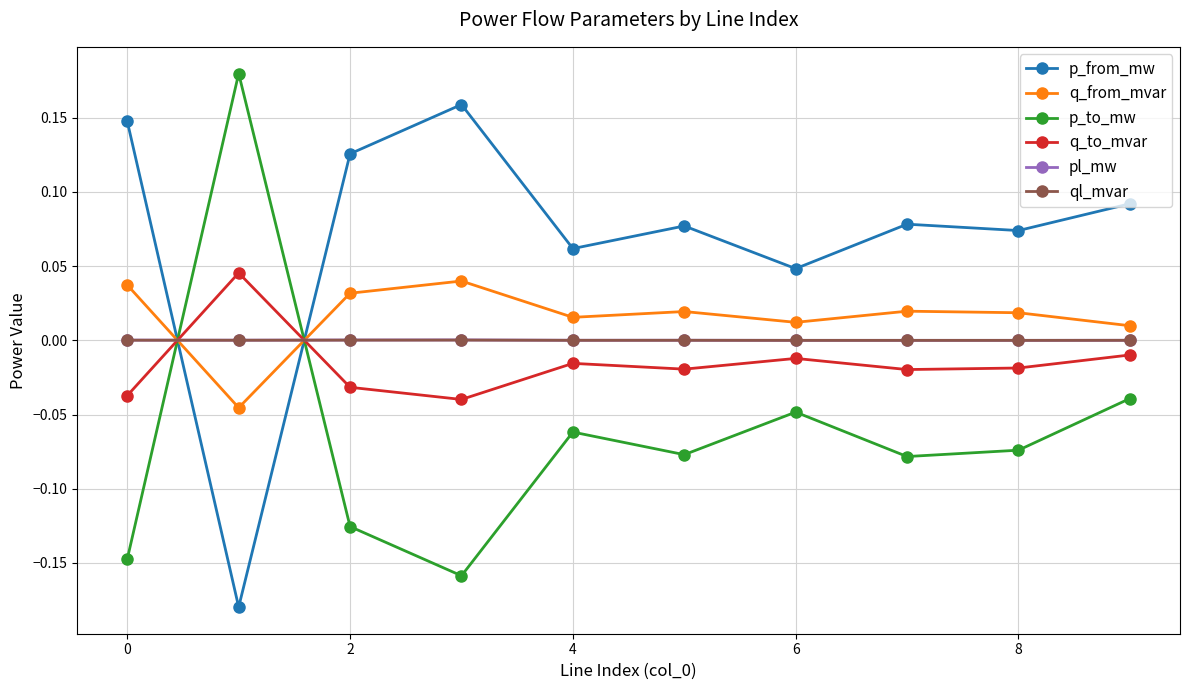

True or false: p_to_mw has more than 0 interior local peaks.

True